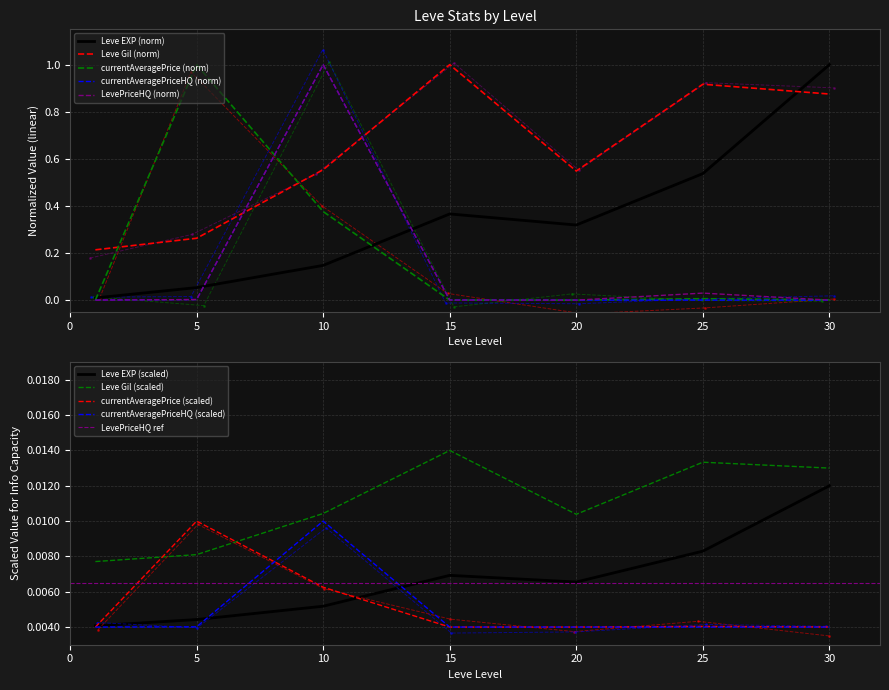

Between 10 and 30, which series saw the biggest shift?

currentAveragePriceHQ